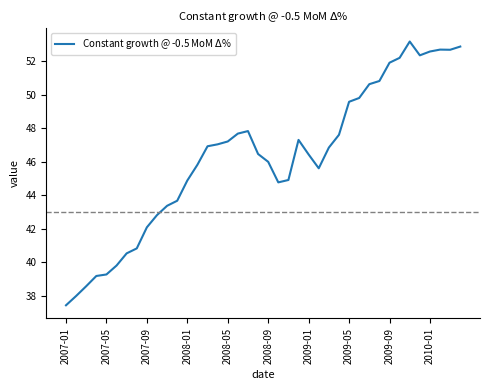

What is the smallest value displayed?

37.4